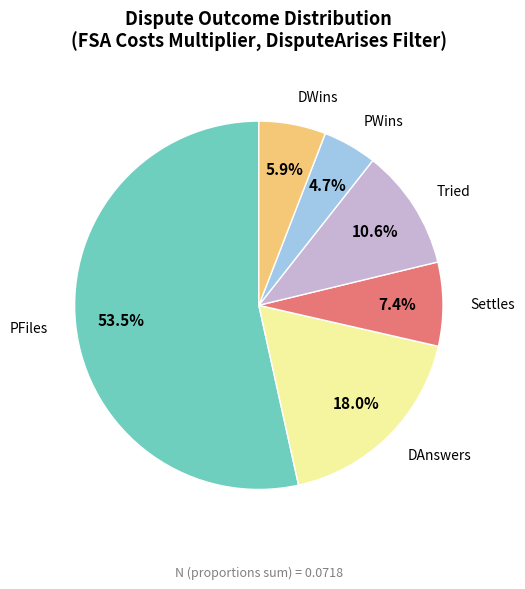

The DAnswers slice represents 6% of the pie. True or false?

False